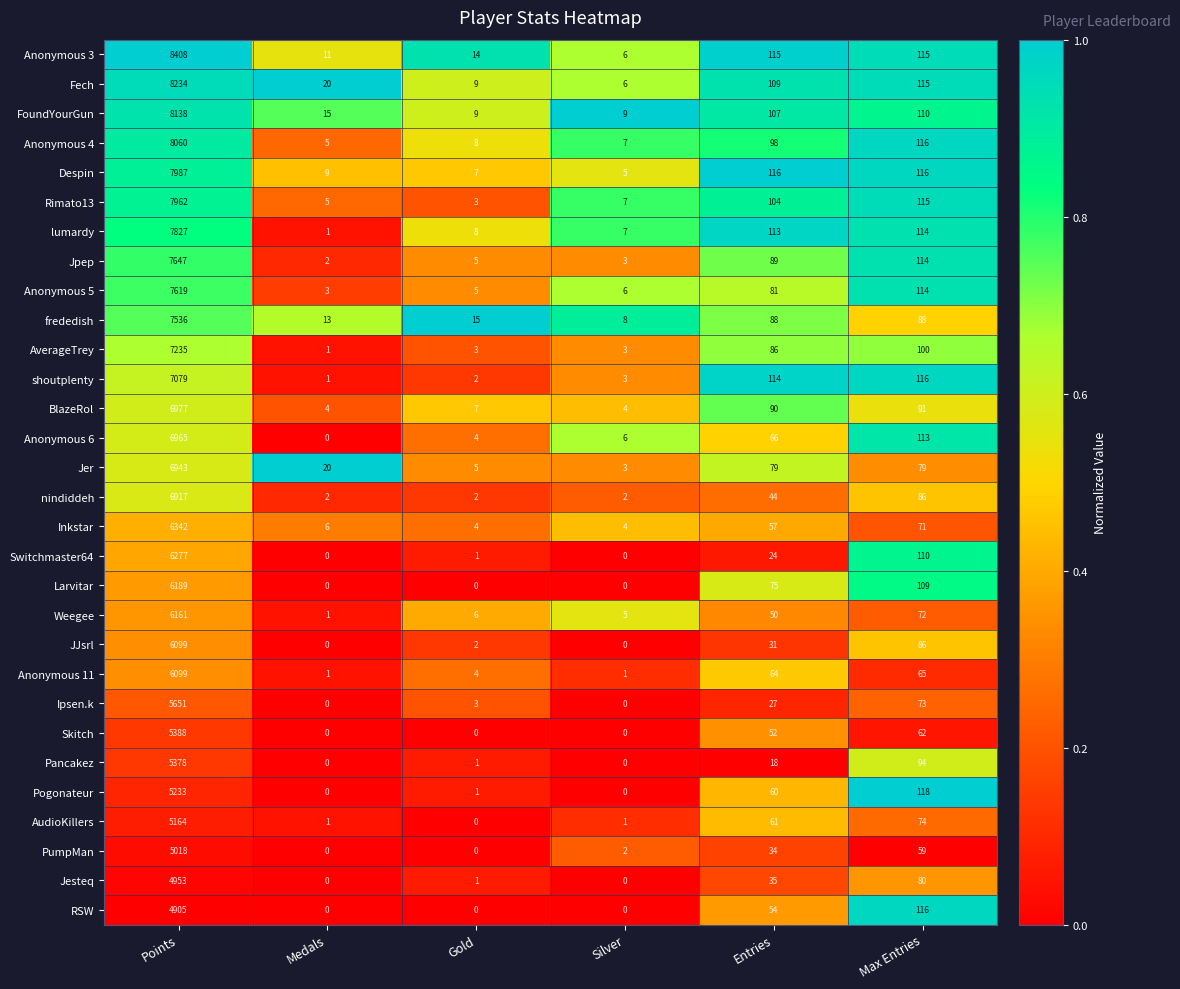

At which category does the chart reach its peak across all series?

Points